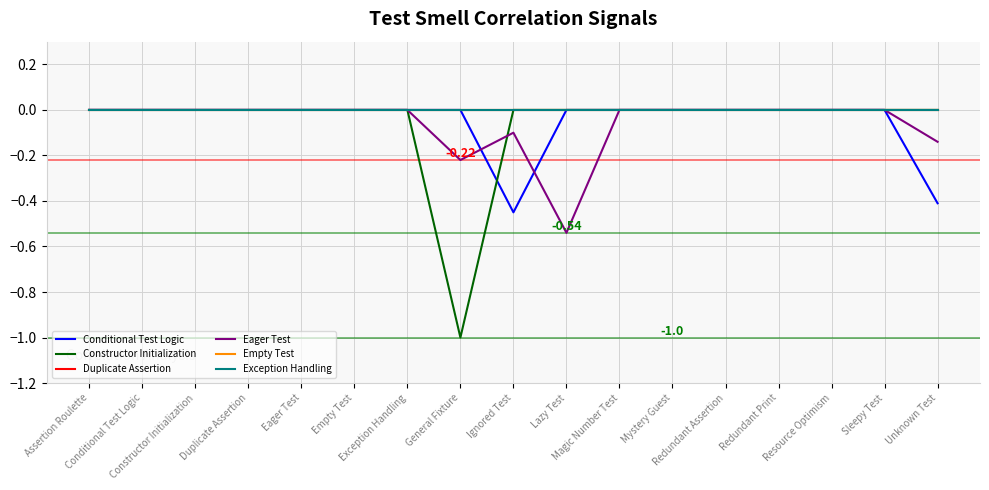

Reading right to left, list all the values displayed in this chart.

Conditional Test Logic: Unknown Test=-0.4	Sleepy Test=0.0	Resource Optimism=0.0	Redundant Print=0.0	Redundant Assertion=0.0	Mystery Guest=0.0	Magic Number Test=0.0	Lazy Test=0.0	Ignored Test=-0.5	General Fixture=0.0	Exception Handling=0.0	Empty Test=0.0	Eager Test=0.0	Duplicate Assertion=0.0	Constructor Initialization=0.0	Conditional Test Logic=0.0	Assertion Roulette=0.0
Constructor Initialization: Unknown Test=0.0	Sleepy Test=0.0	Resource Optimism=0.0	Redundant Print=0.0	Redundant Assertion=0.0	Mystery Guest=0.0	Magic Number Test=0.0	Lazy Test=0.0	Ignored Test=0.0	General Fixture=-1.0	Exception Handling=0.0	Empty Test=0.0	Eager Test=0.0	Duplicate Assertion=0.0	Constructor Initialization=0.0	Conditional Test Logic=0.0	Assertion Roulette=0.0
Duplicate Assertion: Unknown Test=0.0	Sleepy Test=0.0	Resource Optimism=0.0	Redundant Print=0.0	Redundant Assertion=0.0	Mystery Guest=0.0	Magic Number Test=0.0	Lazy Test=0.0	Ignored Test=0.0	General Fixture=0.0	Exception Handling=0.0	Empty Test=0.0	Eager Test=0.0	Duplicate Assertion=0.0	Constructor Initialization=0.0	Conditional Test Logic=0.0	Assertion Roulette=0.0
Eager Test: Unknown Test=-0.1	Sleepy Test=0.0	Resource Optimism=0.0	Redundant Print=0.0	Redundant Assertion=0.0	Mystery Guest=0.0	Magic Number Test=0.0	Lazy Test=-0.5	Ignored Test=-0.1	General Fixture=-0.2	Exception Handling=0.0	Empty Test=0.0	Eager Test=0.0	Duplicate Assertion=0.0	Constructor Initialization=0.0	Conditional Test Logic=0.0	Assertion Roulette=0.0
Empty Test: Unknown Test=0.0	Sleepy Test=0.0	Resource Optimism=0.0	Redundant Print=0.0	Redundant Assertion=0.0	Mystery Guest=0.0	Magic Number Test=0.0	Lazy Test=0.0	Ignored Test=0.0	General Fixture=0.0	Exception Handling=0.0	Empty Test=0.0	Eager Test=0.0	Duplicate Assertion=0.0	Constructor Initialization=0.0	Conditional Test Logic=0.0	Assertion Roulette=0.0
Exception Handling: Unknown Test=0.0	Sleepy Test=0.0	Resource Optimism=0.0	Redundant Print=0.0	Redundant Assertion=0.0	Mystery Guest=0.0	Magic Number Test=0.0	Lazy Test=0.0	Ignored Test=0.0	General Fixture=0.0	Exception Handling=0.0	Empty Test=0.0	Eager Test=0.0	Duplicate Assertion=0.0	Constructor Initialization=0.0	Conditional Test Logic=0.0	Assertion Roulette=0.0